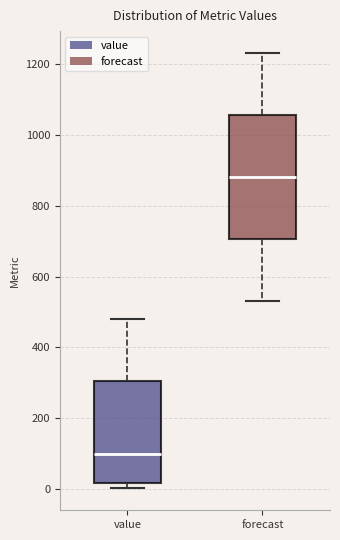

Reading left to right, read every box against the y-axis: the position of its median line, the range the box covers, and the ends of its whiskers. The values are not printed on the chart, so give them approximately, as read against the axis.

value: median 100, box 20 to 300, whiskers 0 to 480
forecast: median 880, box 700 to 1060, whiskers 540 to 1240